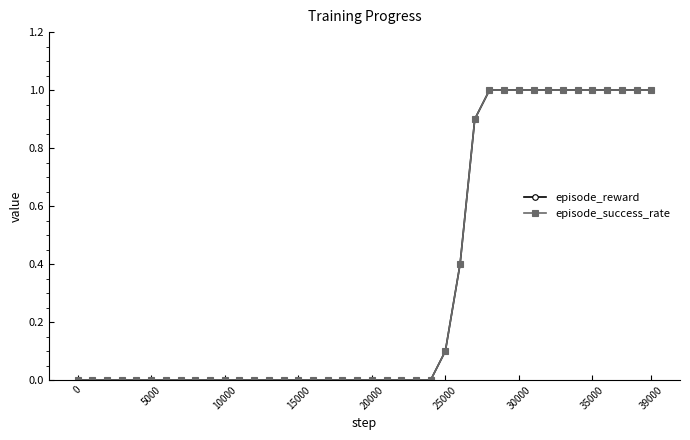

Is this an area chart (filled region under the line)?

No